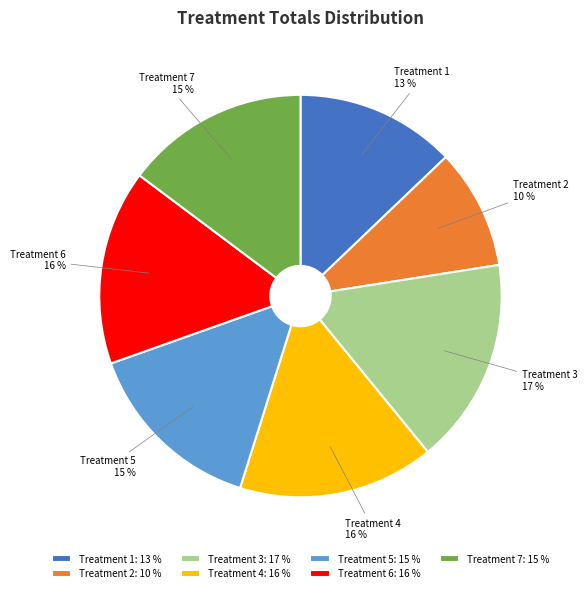

Between Treatment 1 and Treatment 7, which is larger?

Treatment 7